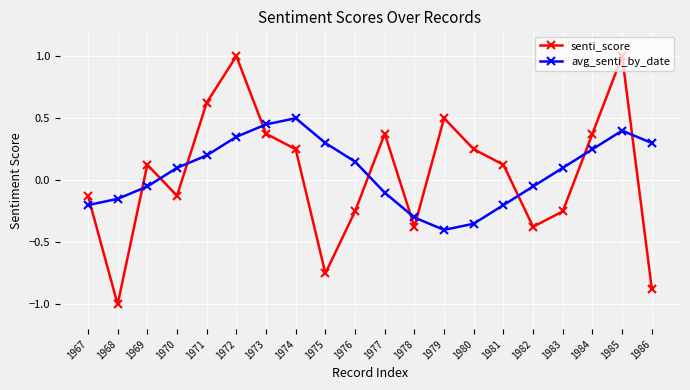

Is it true that avg_senti_by_date equals -0.4 at 1978?

False